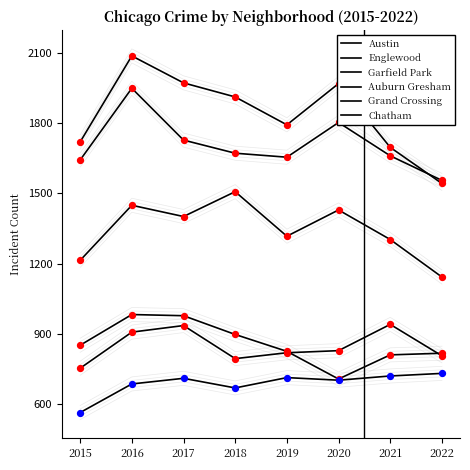

At which category is the sum across all series the highest?

2016